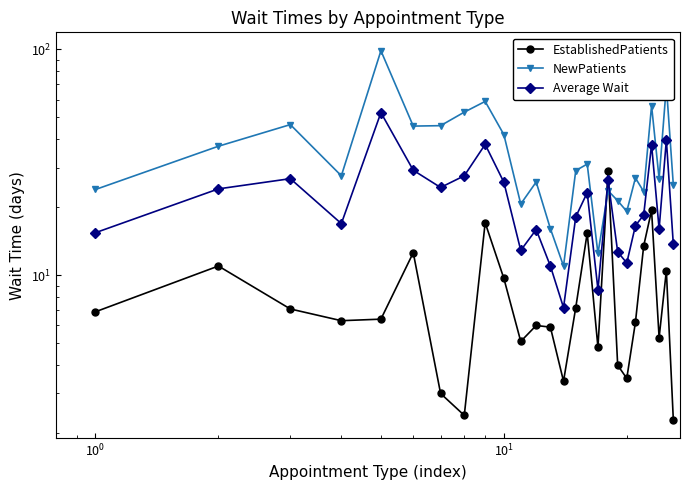

Rank the series by their maximum value, from lowest to highest.

EstablishedPatients, Average Wait, NewPatients